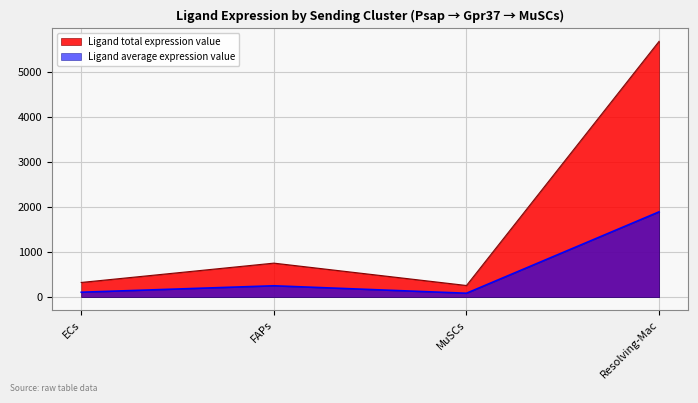

At ECs, list the series in order from smallest to largest.

Ligand average expression value, Ligand total expression value